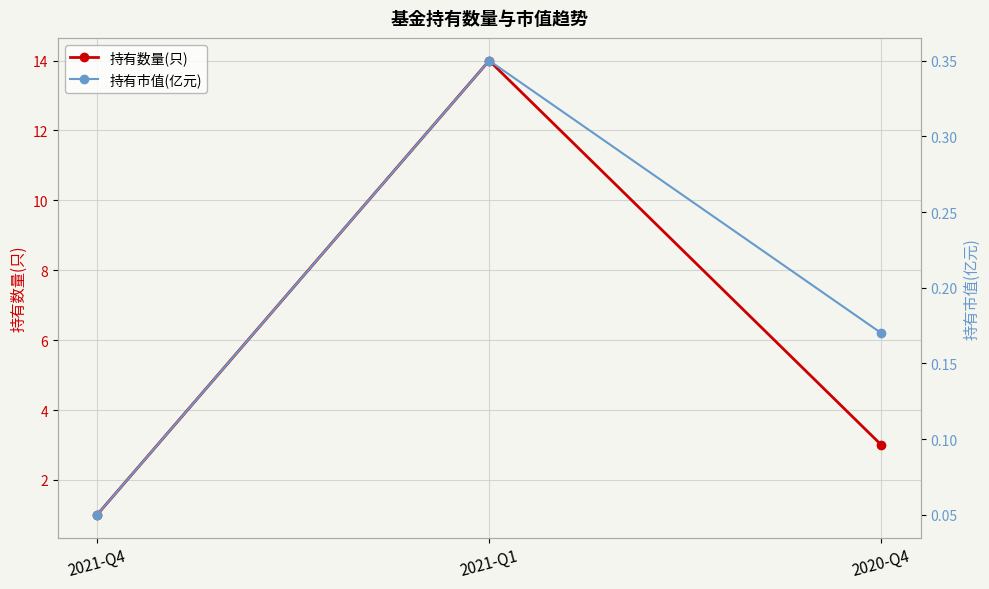

What is the sum of the 持有市值(亿元) values at 2021-Q4 and 2020-Q4?

0.2